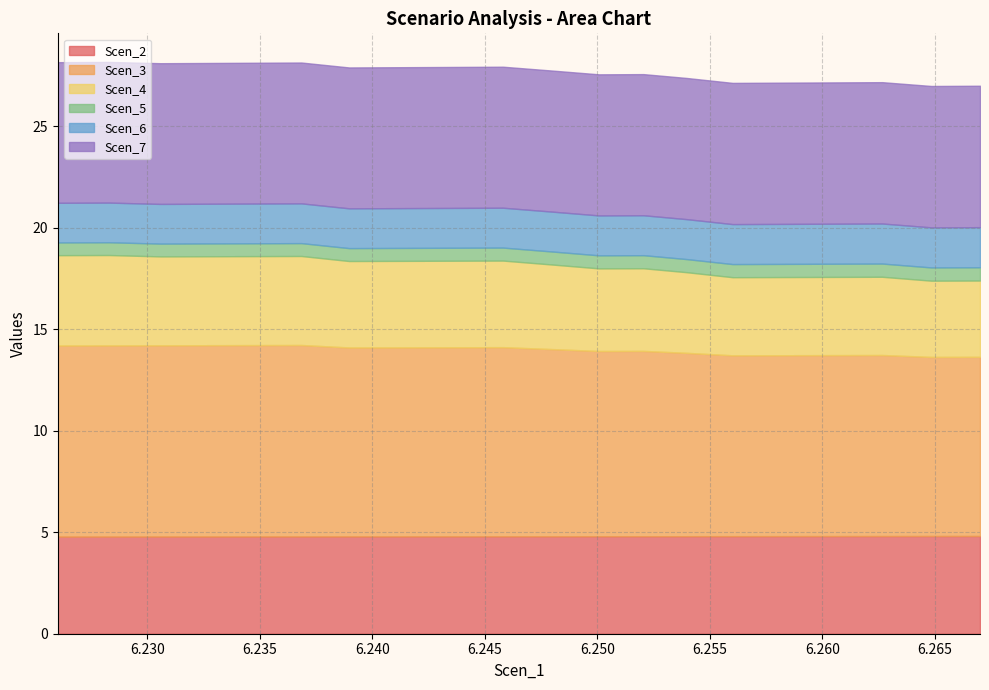

Is the value of Scen_3 at 6.264846816738566 greater than the value of Scen_5 at 6.26048100307875?

Yes